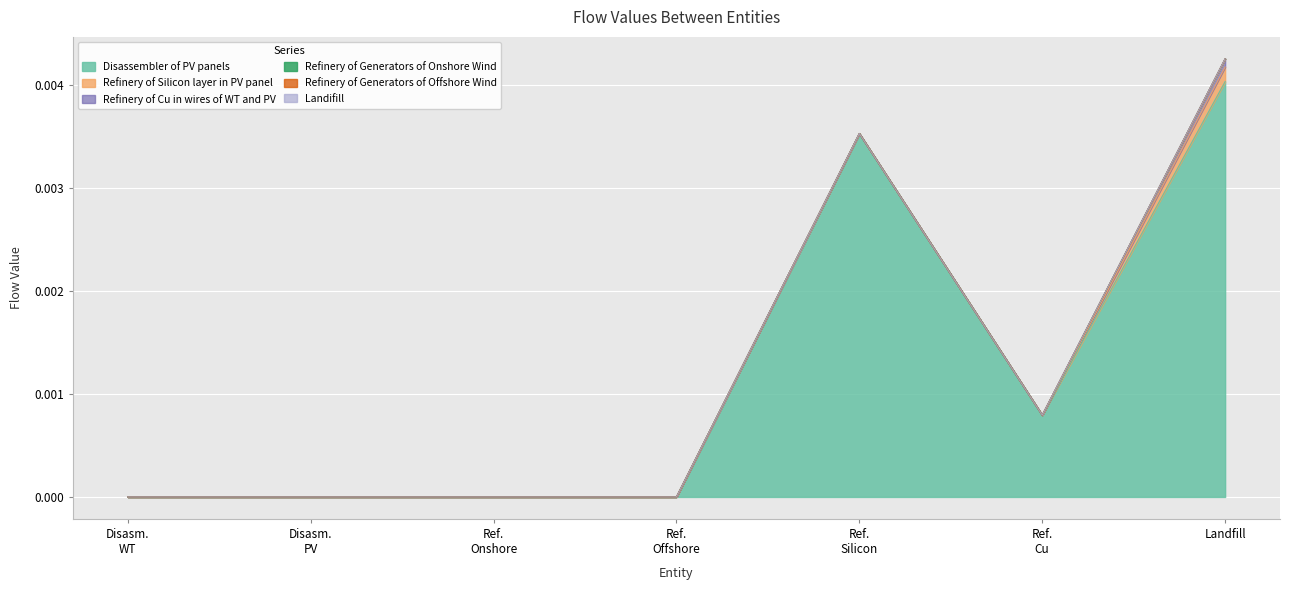

What are all the series names shown in the legend?

Disassembler of PV panels, Refinery of Silicon layer in PV panel, Refinery of Cu in wires of WT and PV, Refinery of Generators of Onshore Wind, Refinery of Generators of Offshore Wind, Landifill